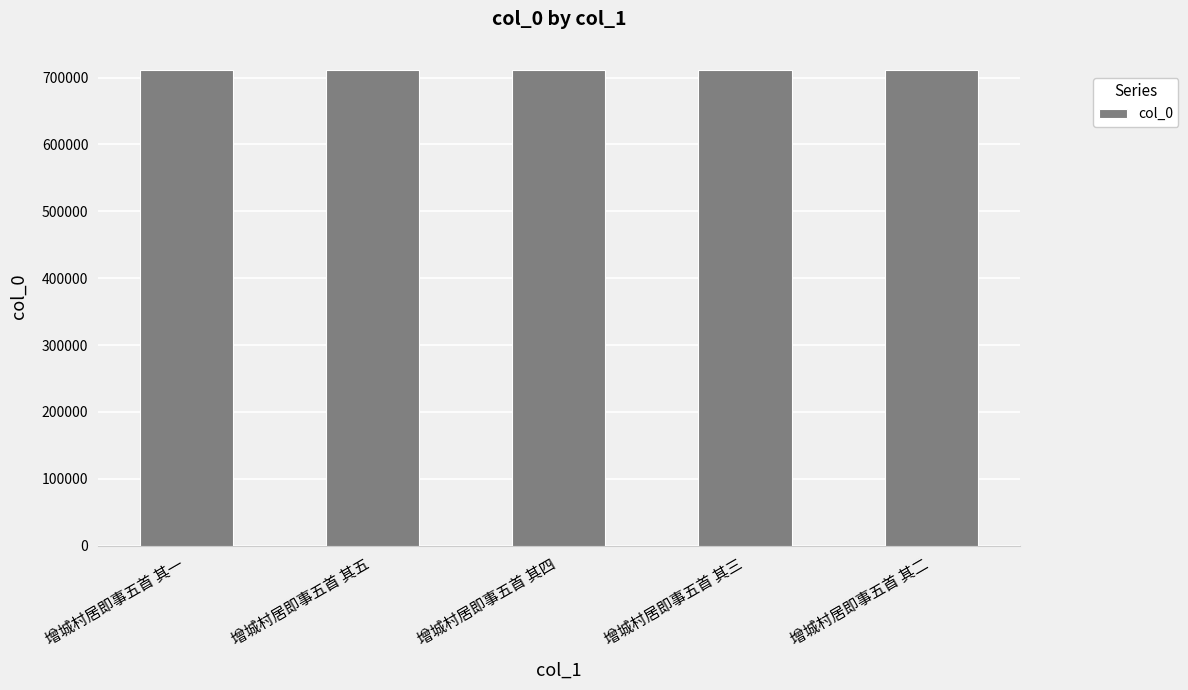

What is the smallest value displayed?

711810